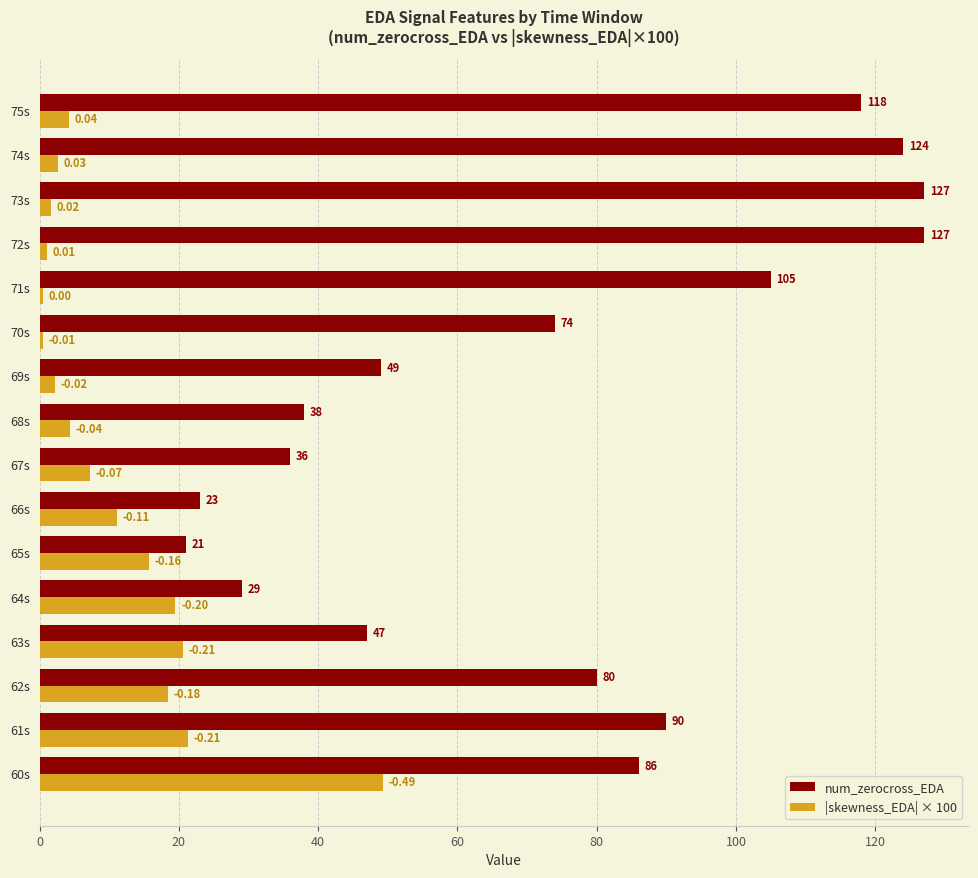

Is the value of num_zerocross_EDA at 71s greater than the value of |skewness_EDA| × 100 at 66s?

Yes